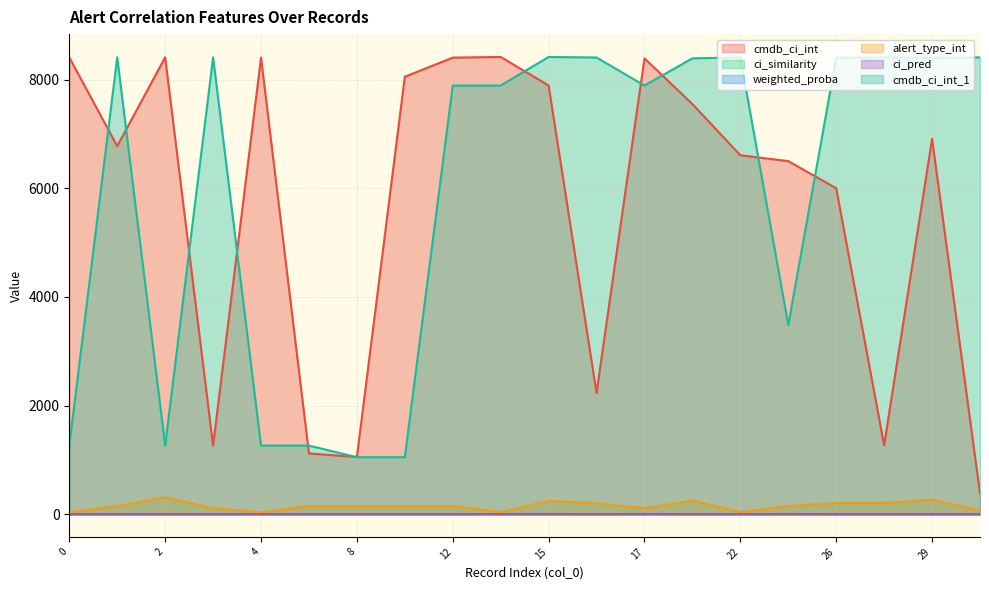

Between 1 and 26, which series saw the biggest shift?

cmdb_ci_int